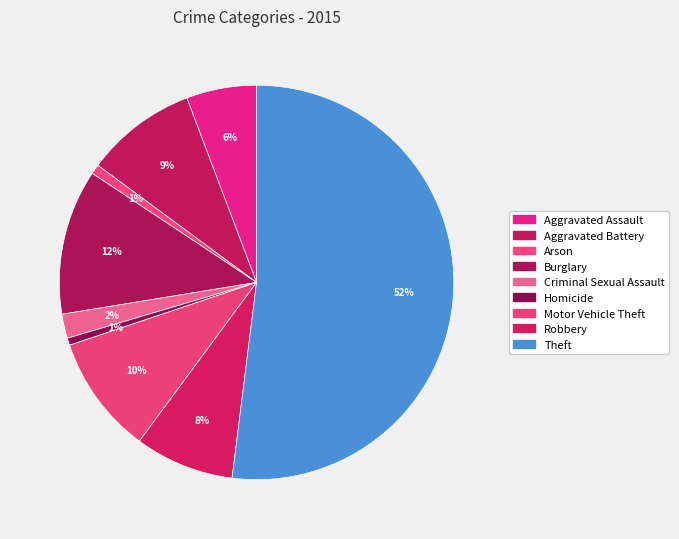

To the nearest percent, what is the combined percentage of Criminal Sexual Assault and Burglary?

14%